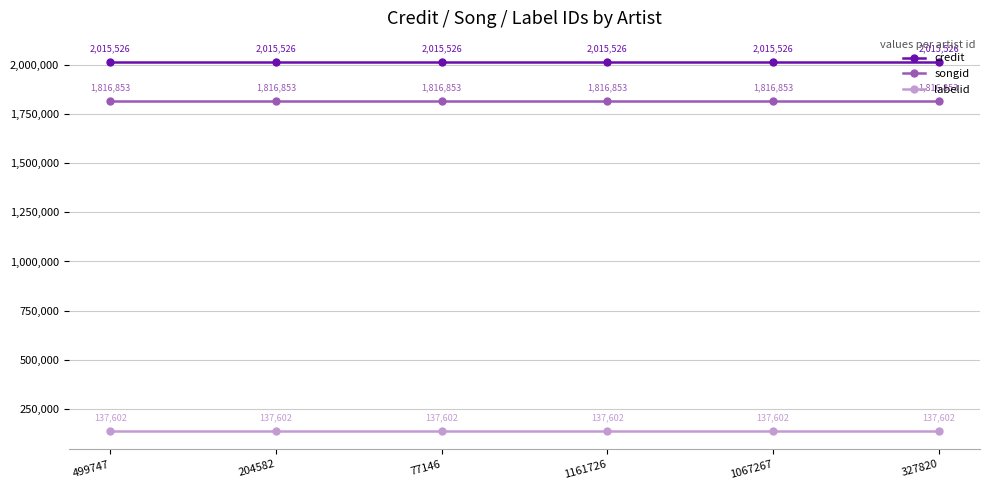

What is the total value across all series at 77146?

3969981